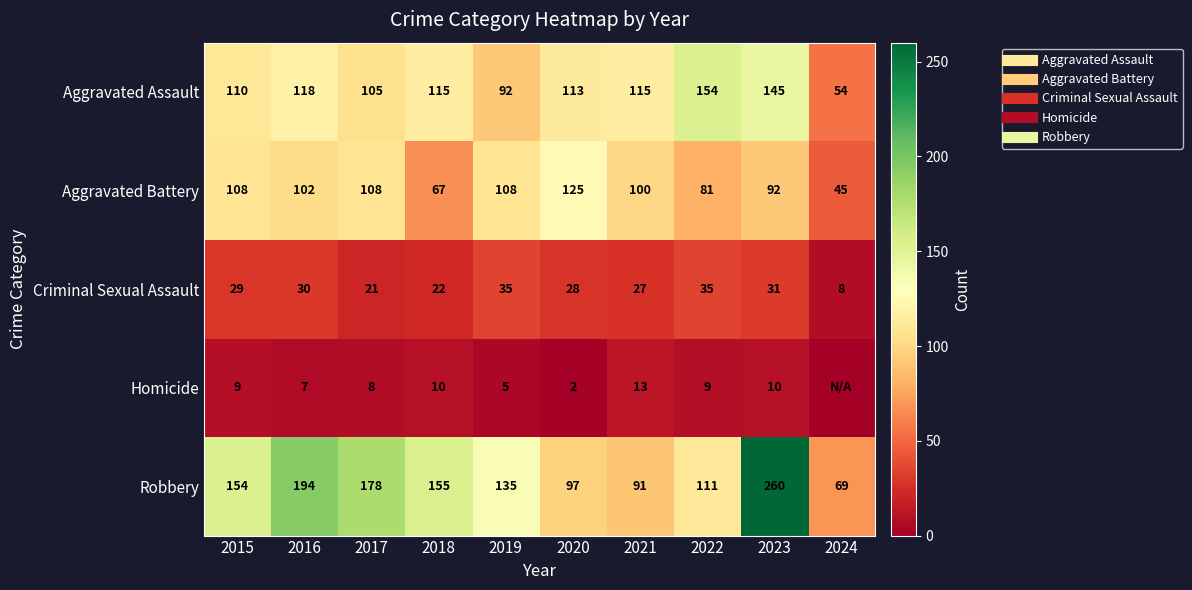

The Robbery series shows 288 at 2016. True or false?

False